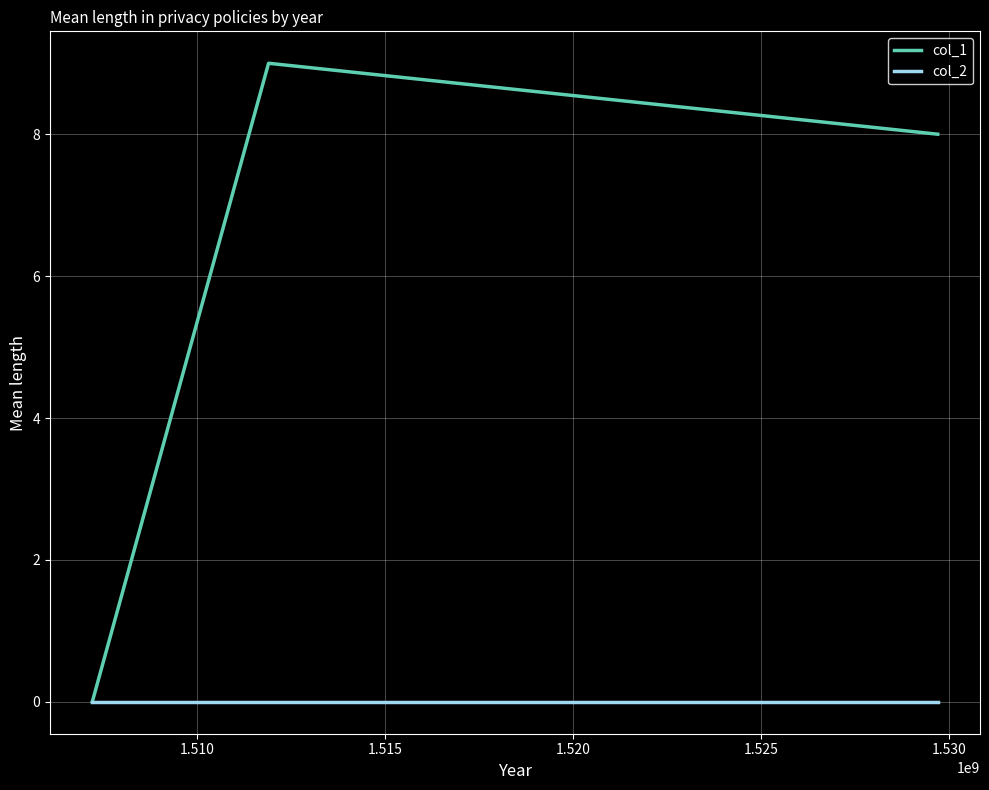

Reading right to left, transcribe all the data shown in this chart.

col_1: 8	9	0
col_2: 0	0	0